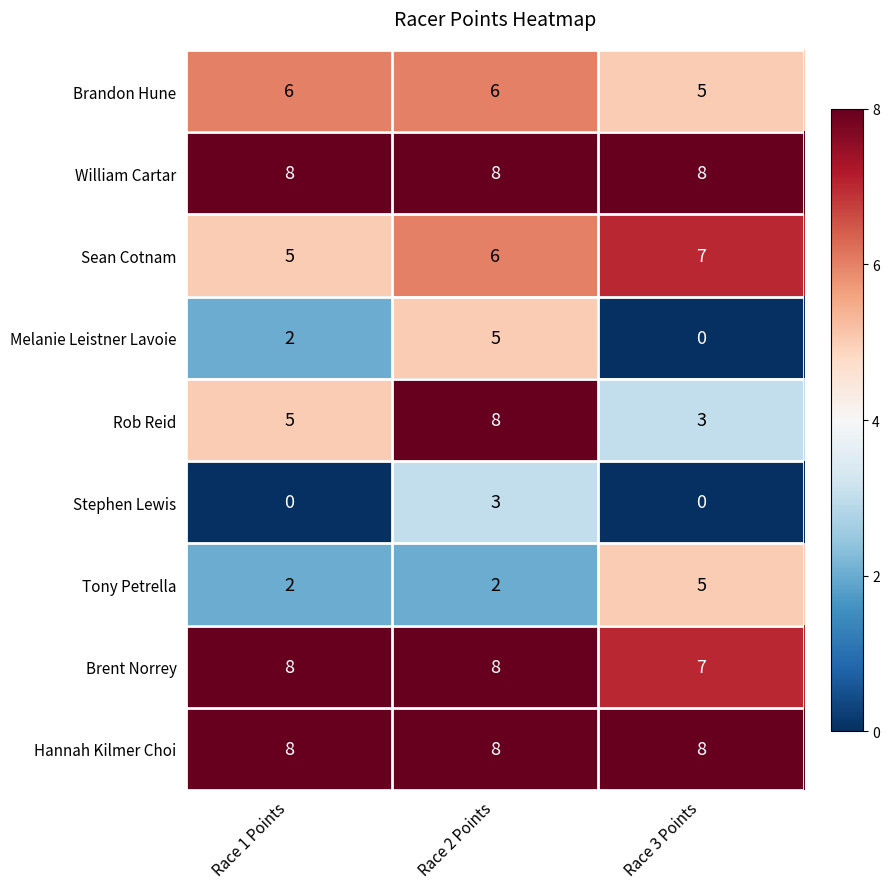

Where is Melanie Leistner Lavoie nearest to the value 2?

Race 1 Points